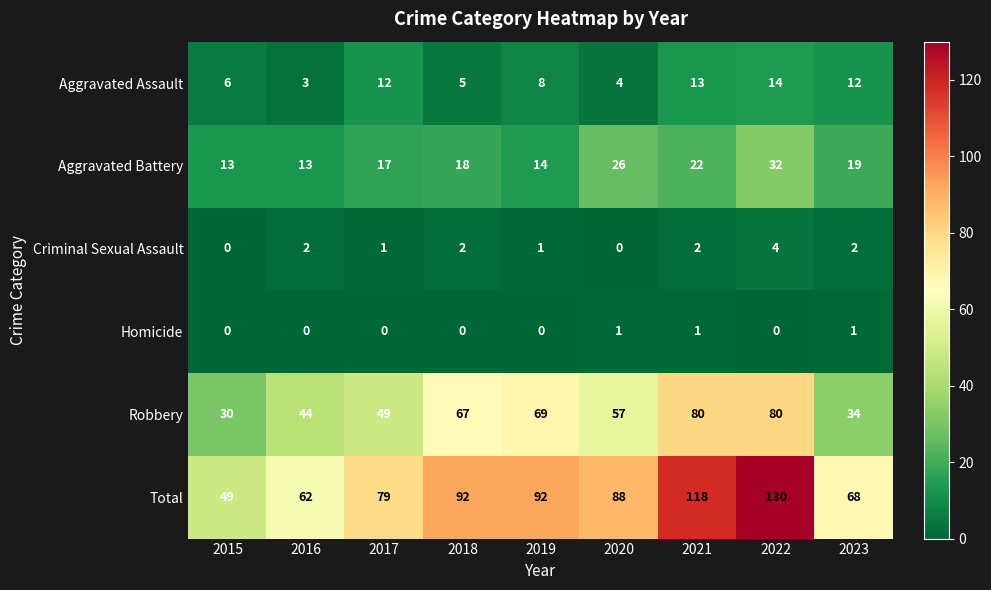

Is it true that Aggravated Assault equals 4 at 2022?

False